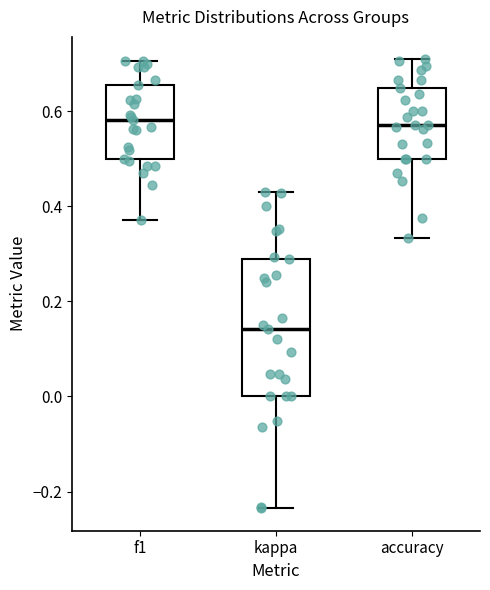

Reading left to right, read every box against the y-axis: the position of its median line, the range the box covers, and the ends of its whiskers. The values are not printed on the chart, so give them approximately, as read against the axis.

f1: median 0.58, box 0.50 to 0.66, whiskers 0.38 to 0.70
kappa: median 0.14, box 0.00 to 0.28, whiskers -0.24 to 0.42
accuracy: median 0.58, box 0.50 to 0.66, whiskers 0.34 to 0.70